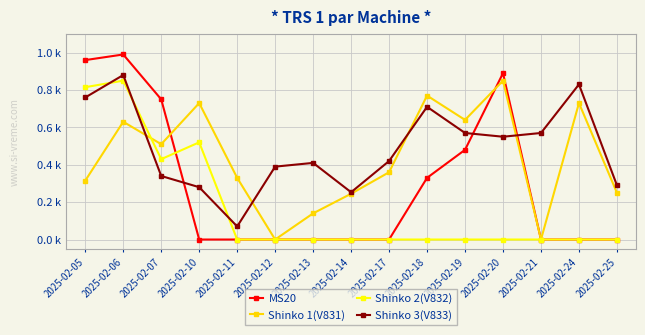

What is the maximum value for Shinko 2(V832)?

0.8